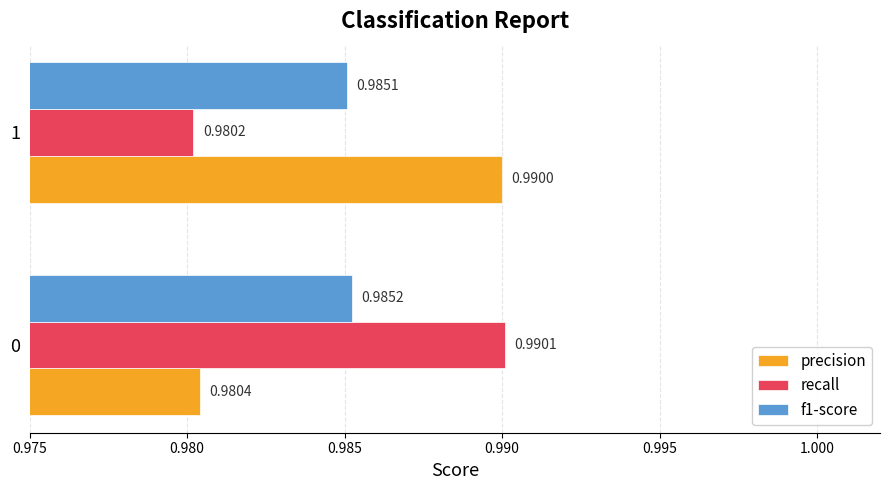

What is the sum of the precision values at 0 and 1?

2.0